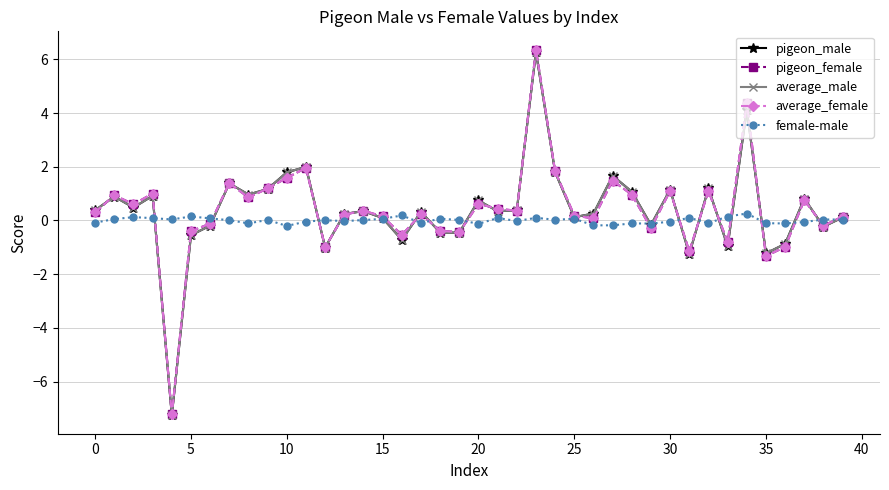

In female-male, how many points are higher than both neighbors (excluding endpoints)?

13